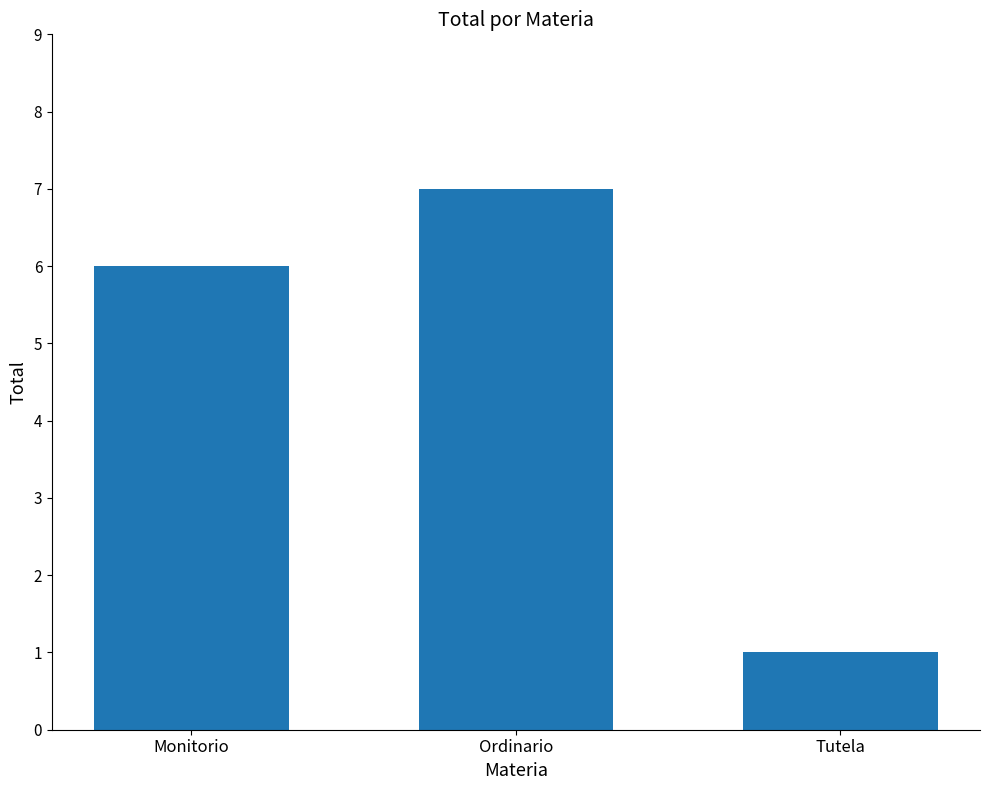

Which category has the highest value across all series?

Ordinario